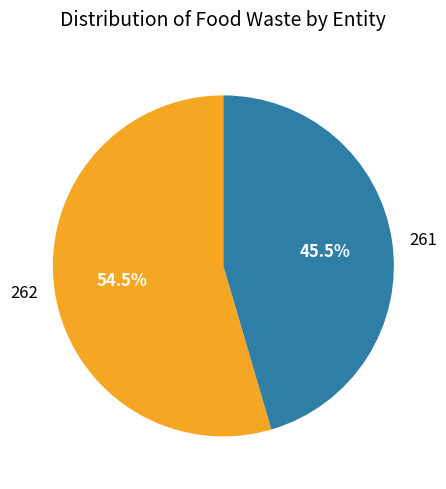

Approximately how many times larger is the value at 261 compared to 262?

0.8